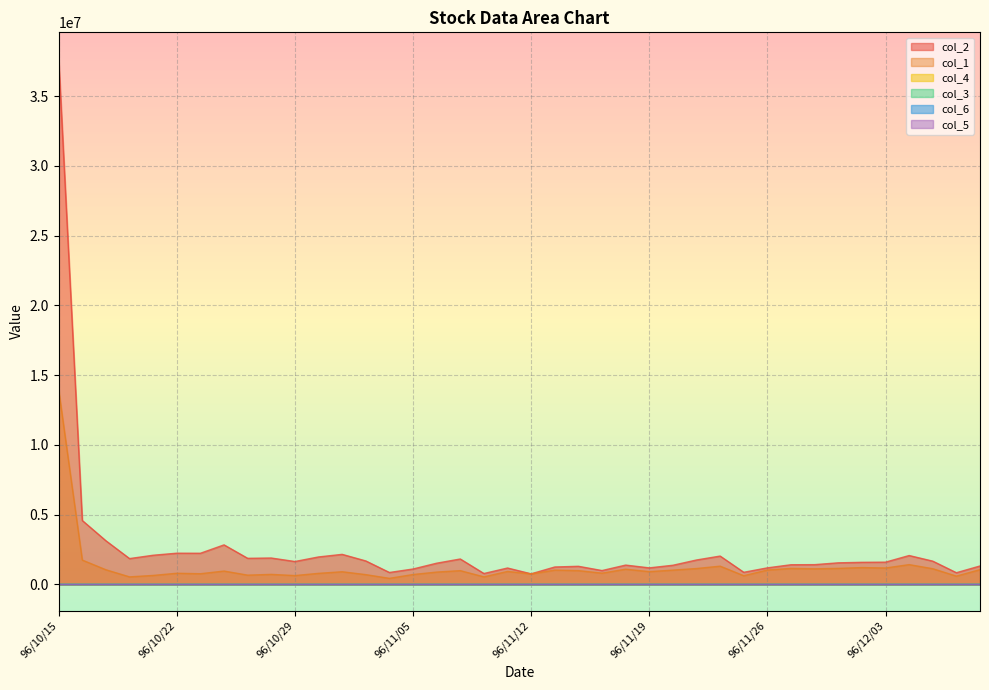

What is the difference between the maximum and minimum values in the col_2 series?

36920550.0